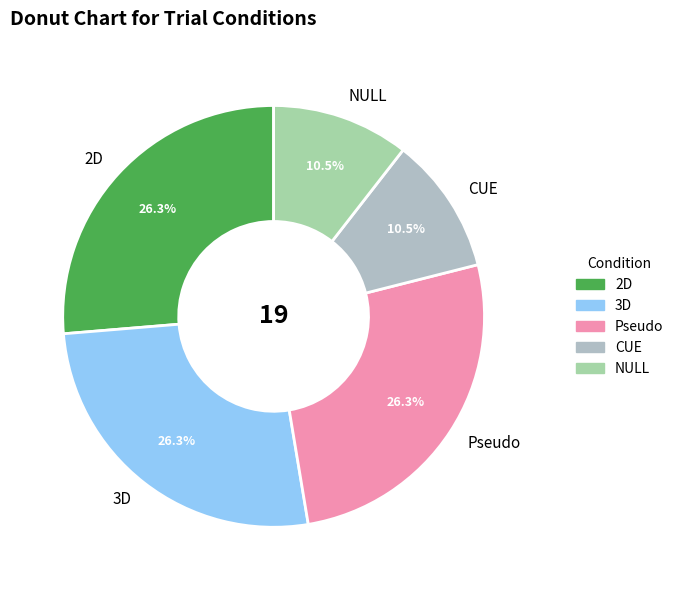

To the nearest percent, what is the difference between the 3D and NULL slice percentages?

16%